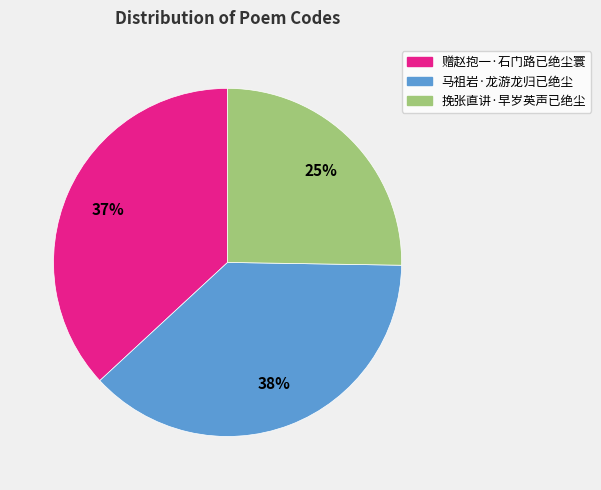

To the nearest percent, what is the combined percentage of 马祖岩·龙游龙归已绝尘 and 挽张直讲·早岁英声已绝尘?

63%